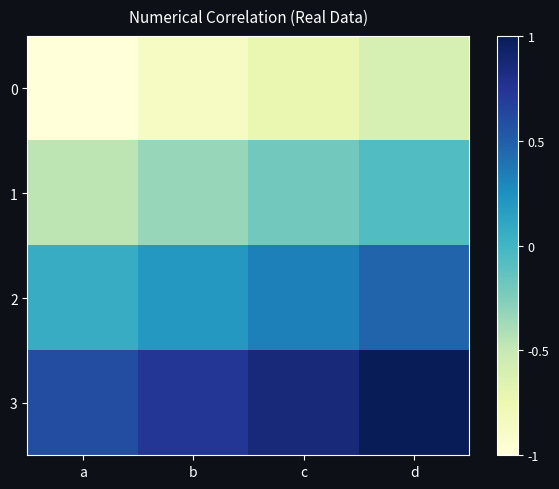

At which category is the sum across all series the highest?

d